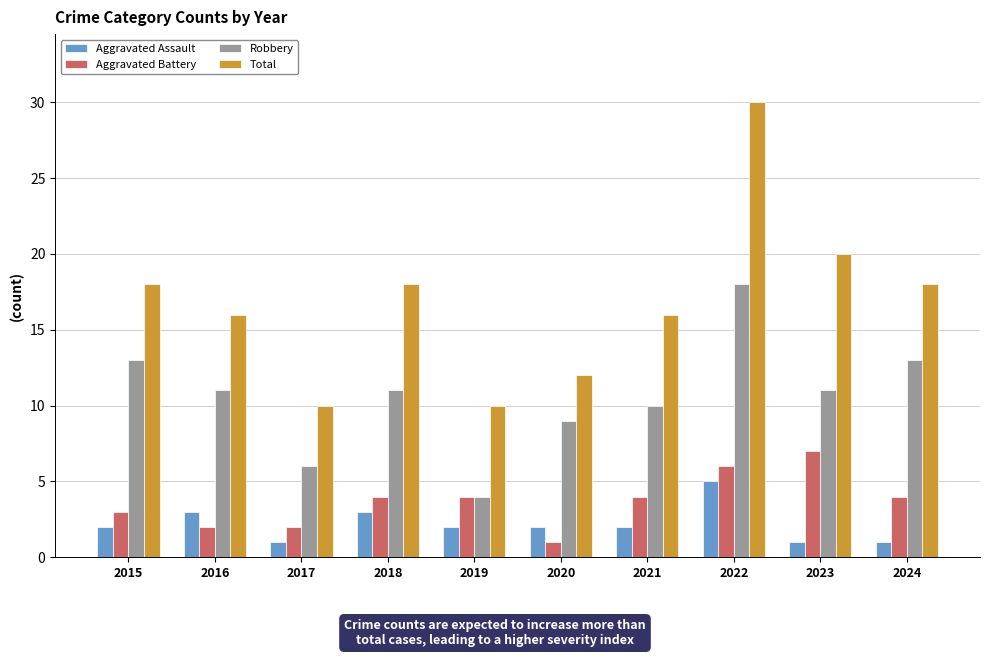

What is the sum of all Total values?

168